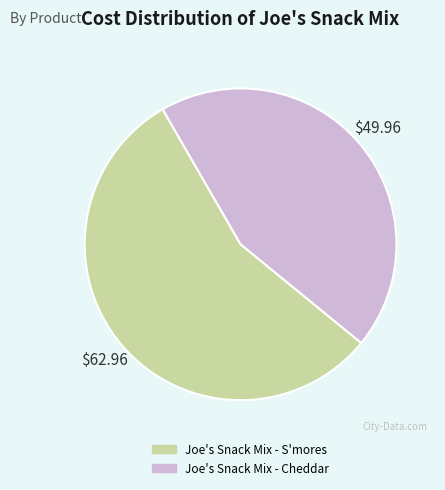

Which slice is the smallest?

Joe's Snack Mix - Cheddar